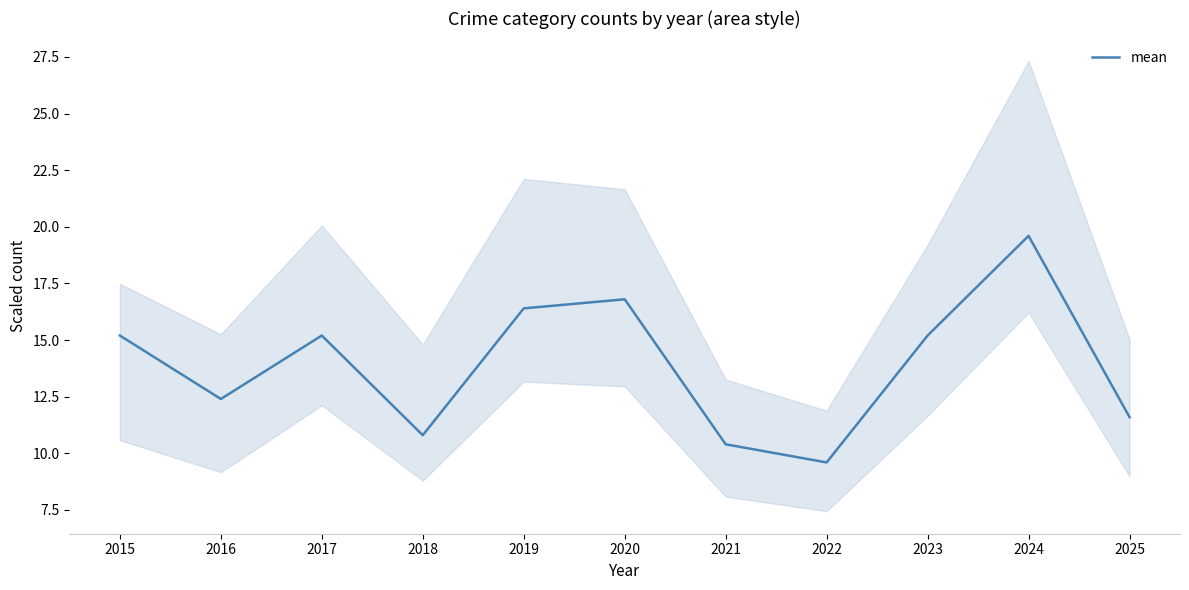

What is the difference between the maximum and minimum values?

10.0